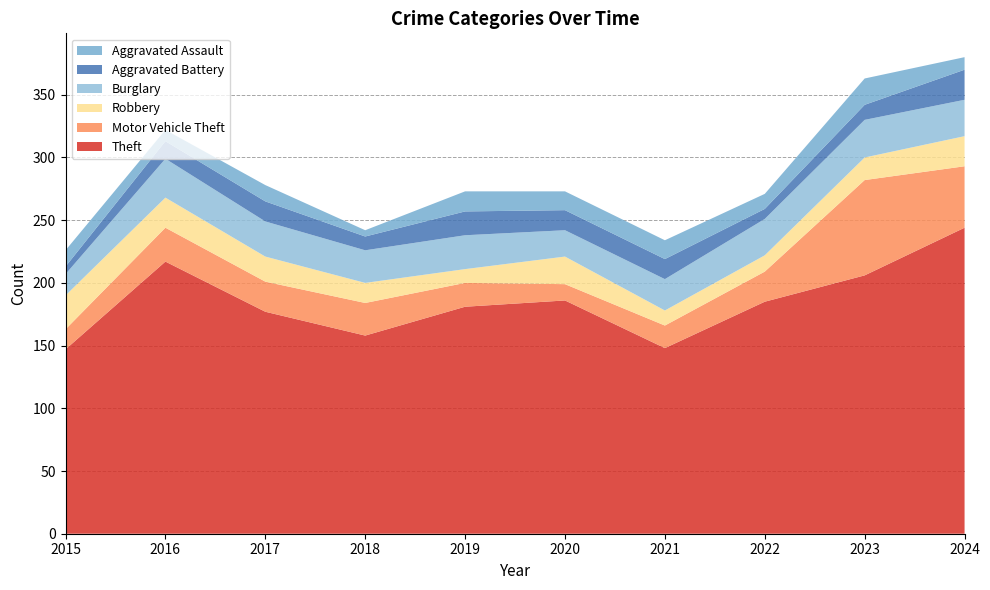

Reading left to right, transcribe all the data shown in this chart.

Theft: 147	217	177	158	181	186	148	185	206	244
Motor Vehicle Theft: 16	27	24	26	19	13	18	24	76	49
Robbery: 27	24	20	16	11	22	12	13	18	24
Burglary: 17	31	28	26	27	21	25	29	30	29
Aggravated Battery: 6	14	16	11	19	16	16	8	12	24
Aggravated Assault: 13	9	13	5	16	15	15	12	21	10